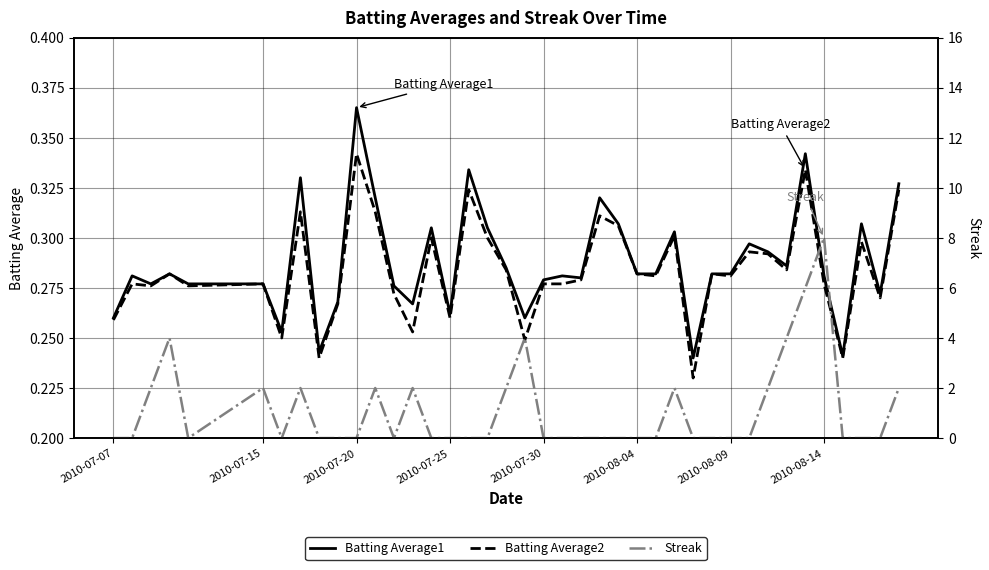

Which category has the highest value in the Batting Average2 series?

2010-07-20